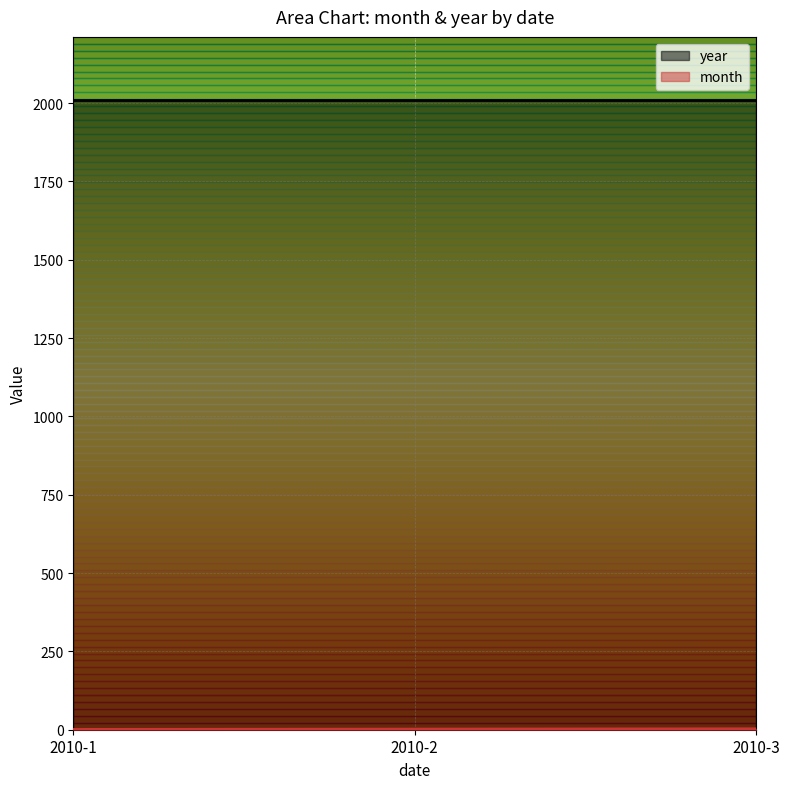

Which category has the highest value across all series?

2010-3